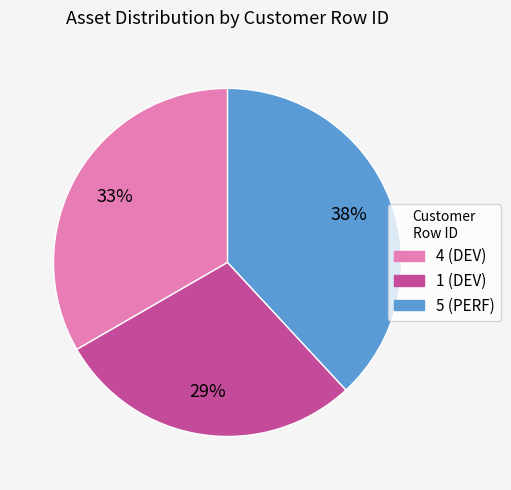

Which slice is the largest?

5 (PERF)